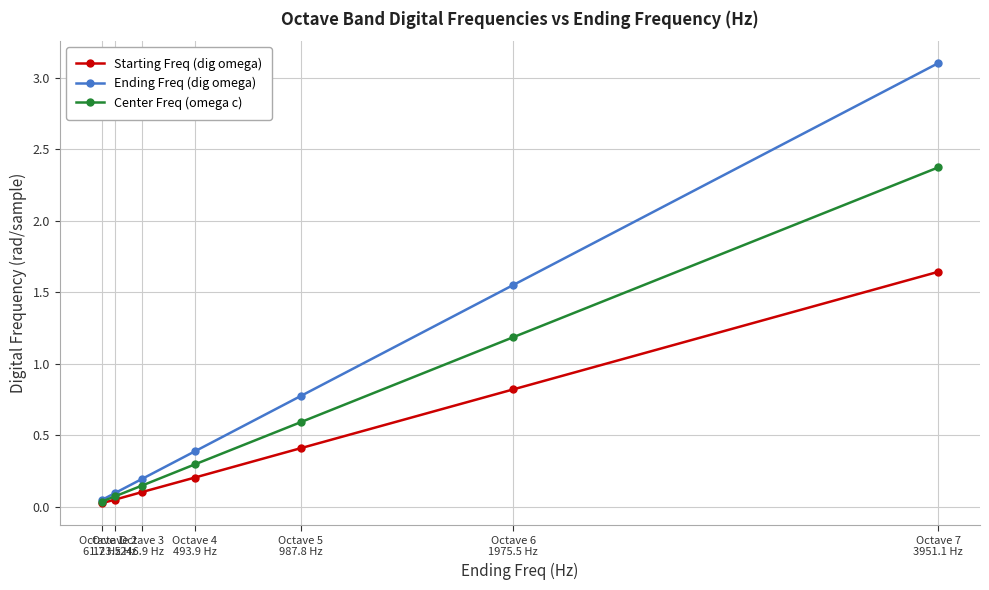

True or false: Ending Freq (dig omega) has a value of 0.2 at Octave 4
493.9 Hz.

False